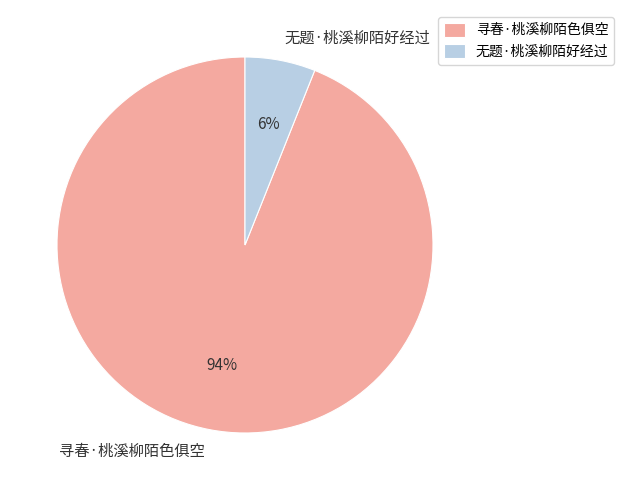

What percentage is the 寻春·桃溪柳陌色俱空 slice, to the nearest percent?

94%